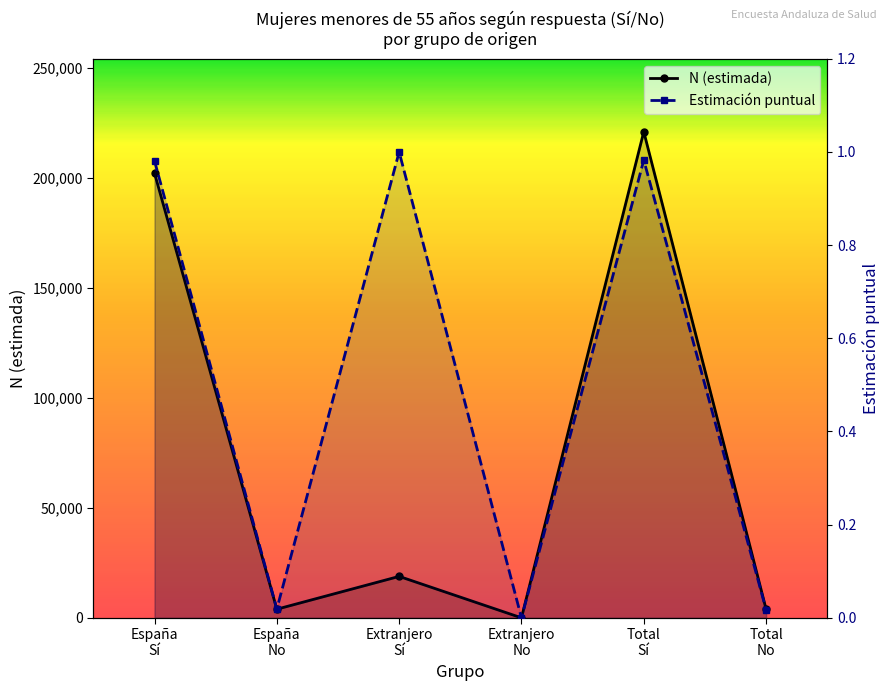

Does the chart have visible grid lines?

No